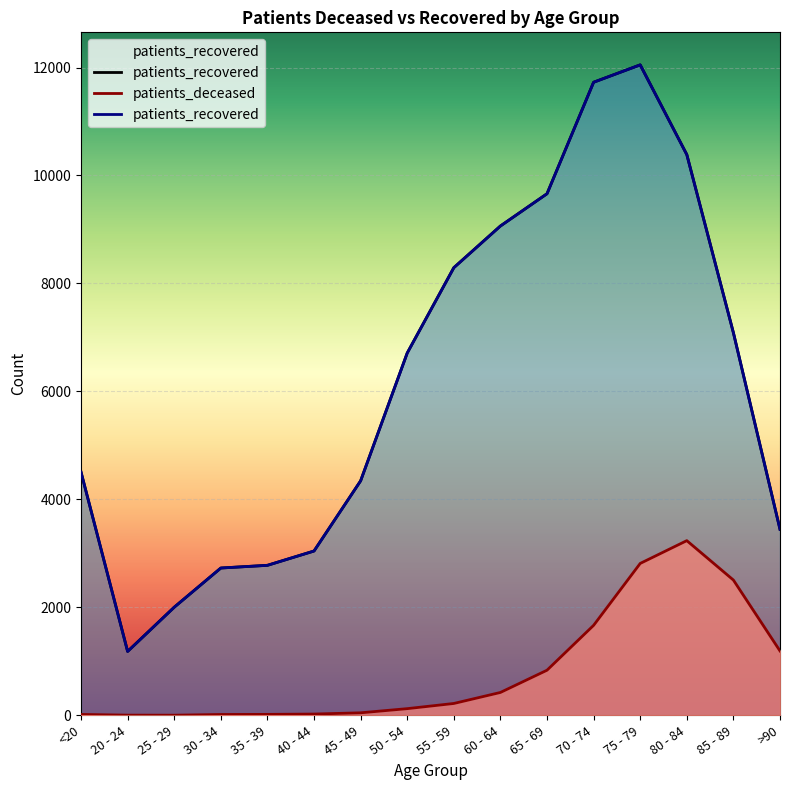

What is the difference between the highest and lowest values at 85 - 89?

4581